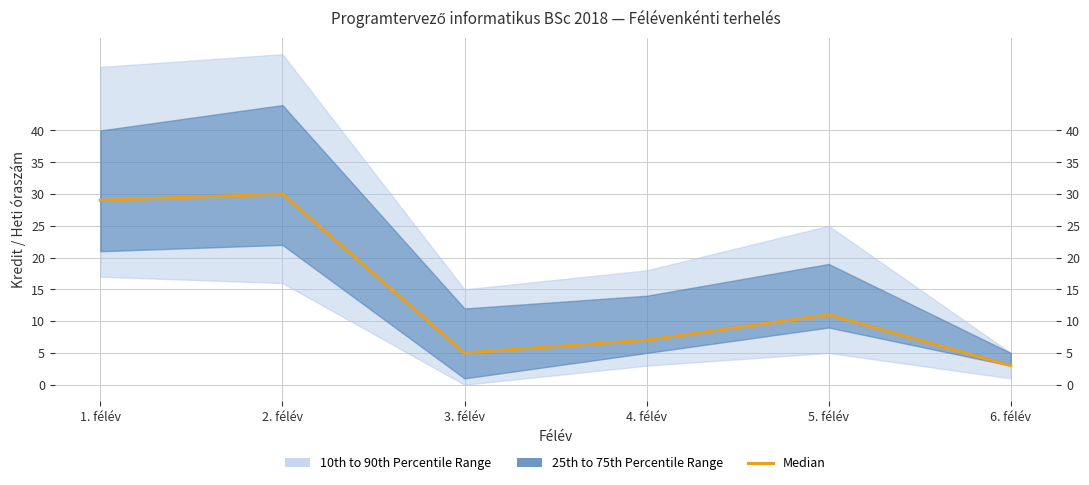

What is the label of the 1st point from the left?

1. félév